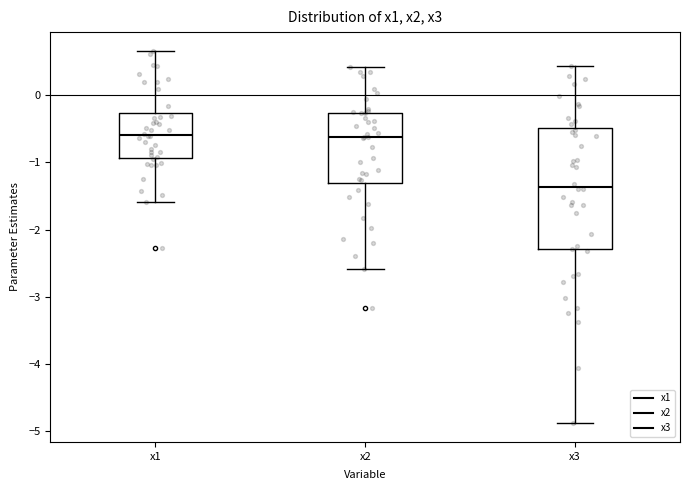

Where is the upper edge of the box for x3 on the y-axis? The values are not printed on the chart, so give them approximately, as read against the axis.

-0.5